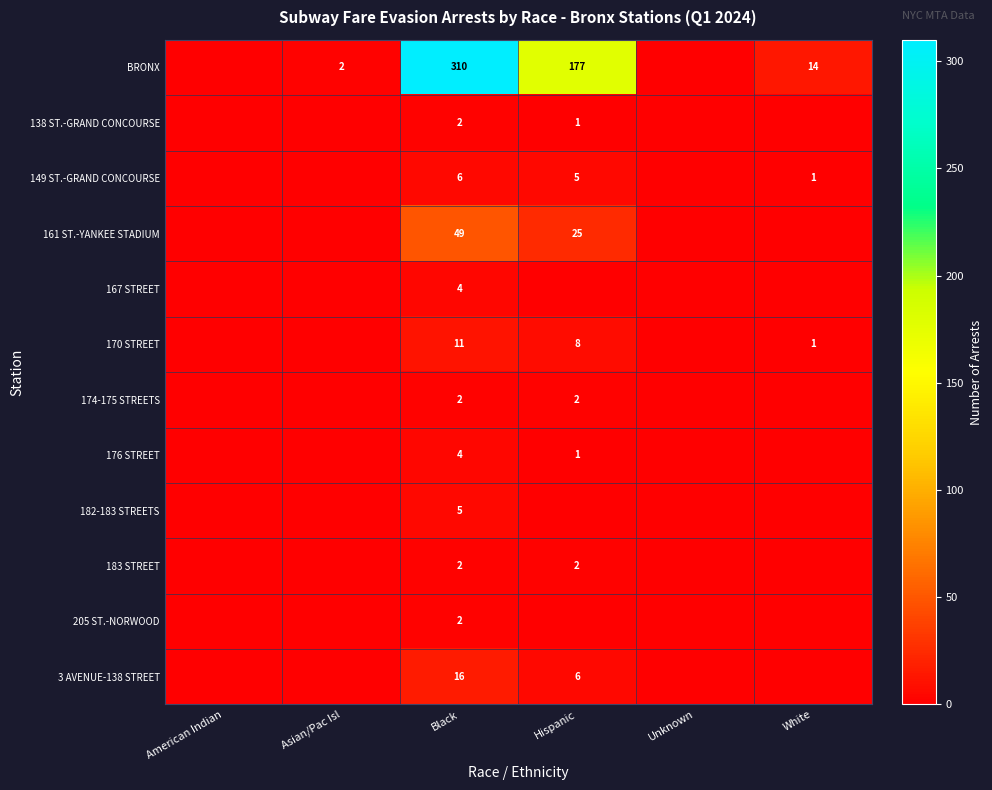

True or false: 138 ST.-GRAND CONCOURSE has a value of 2 at Black.

True